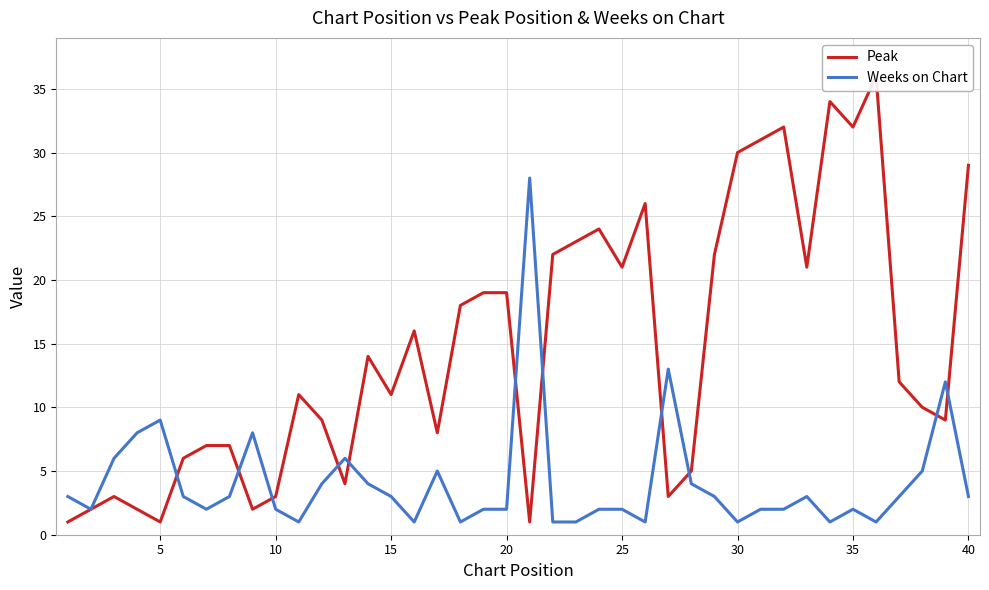

Rank the series by their average value, from lowest to highest.

Weeks on Chart, Peak